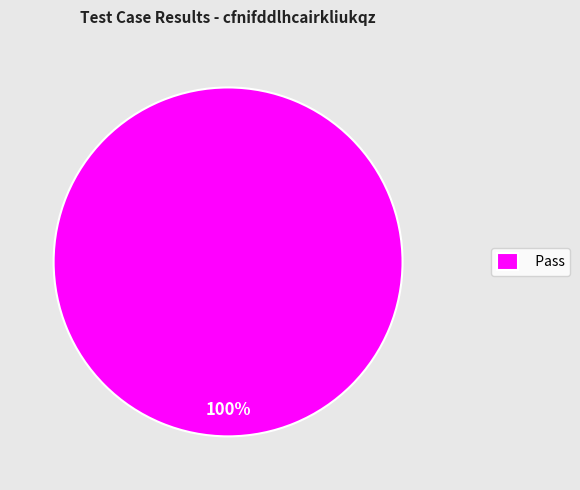

Which slice represents more than half of the pie?

Pass